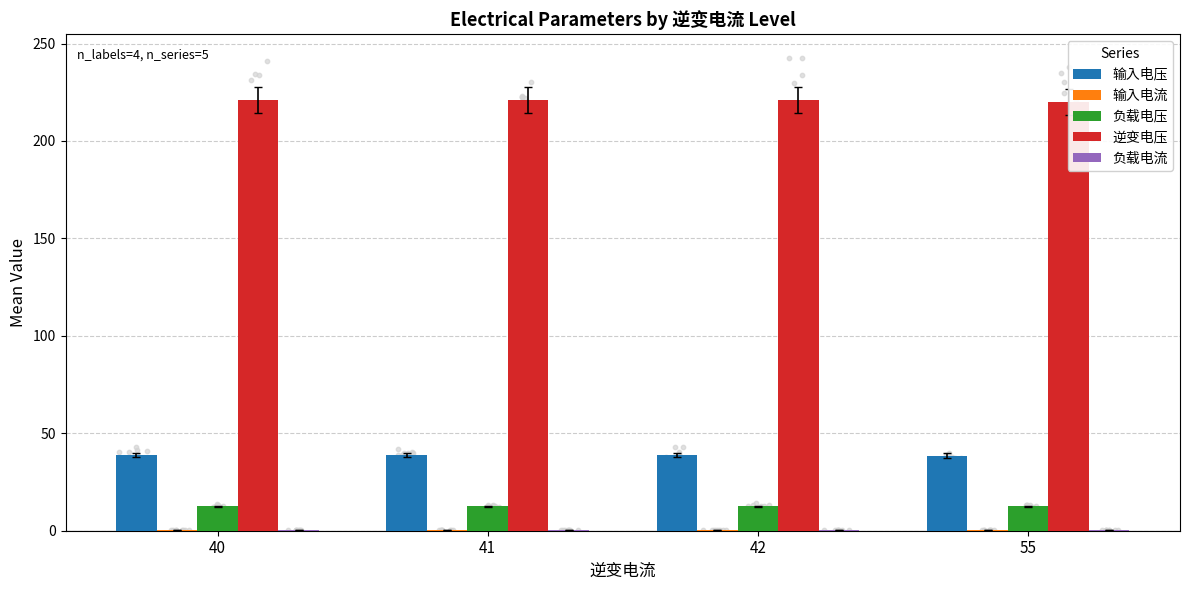

What is the total value across all series at 55?

271.7